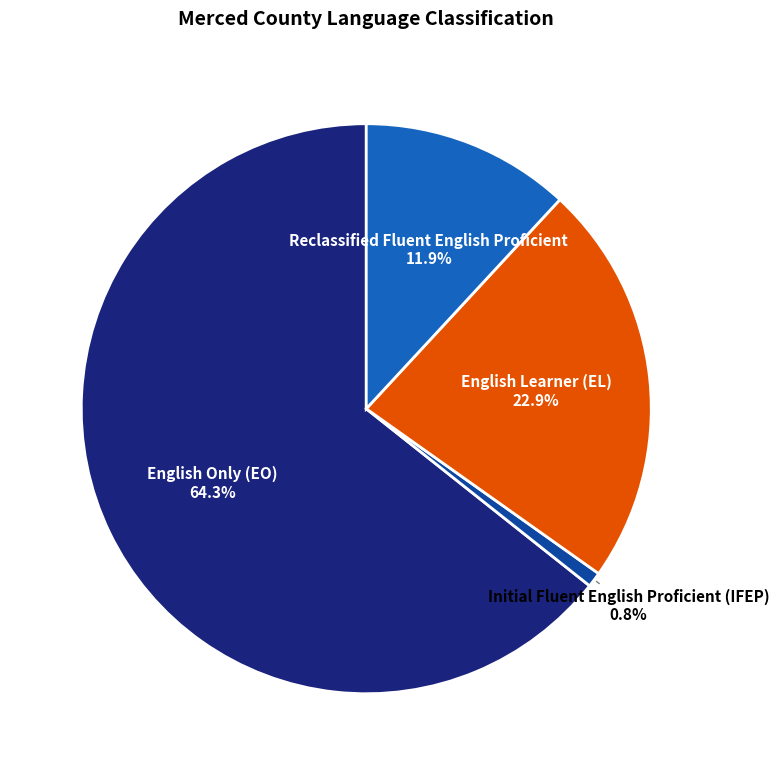

What is the total percentage of Reclassified Fluent English Proficient and English Learner (EL)?

34.8%